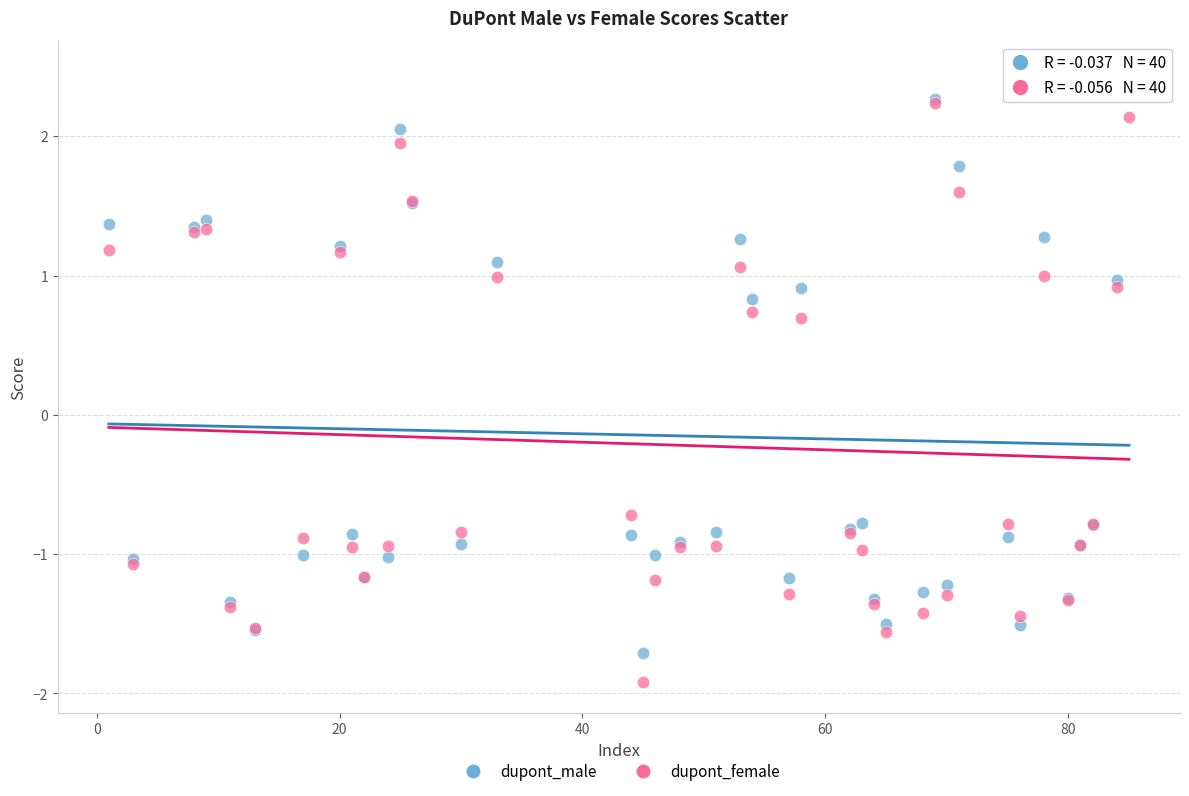

What are all the series names shown in the legend?

dupont_male, dupont_female